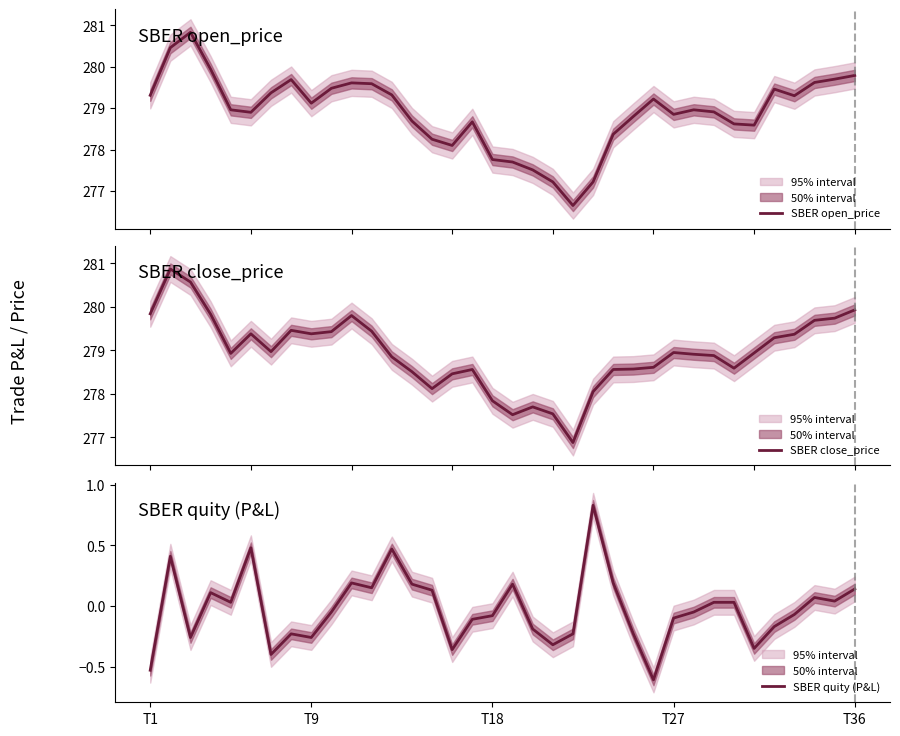

Is this an area chart (filled region under the line)?

No